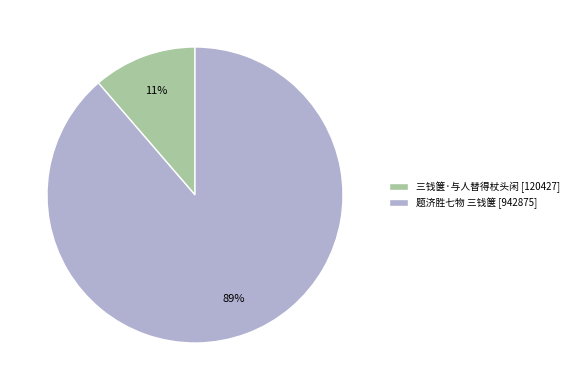

Is 三钱箧·与人替得杖头闲 [120427] the majority of the pie?

No